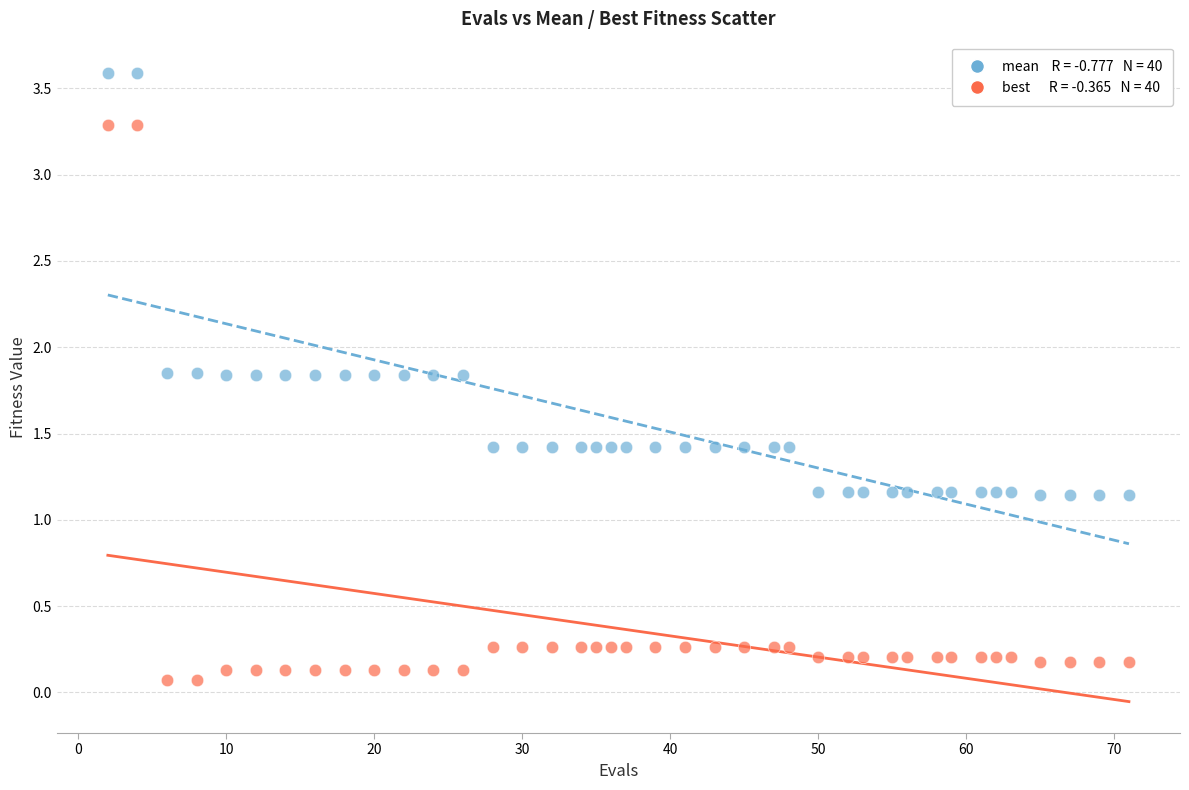

Across all data points, what is the range of X values (max minus min)?

69.0